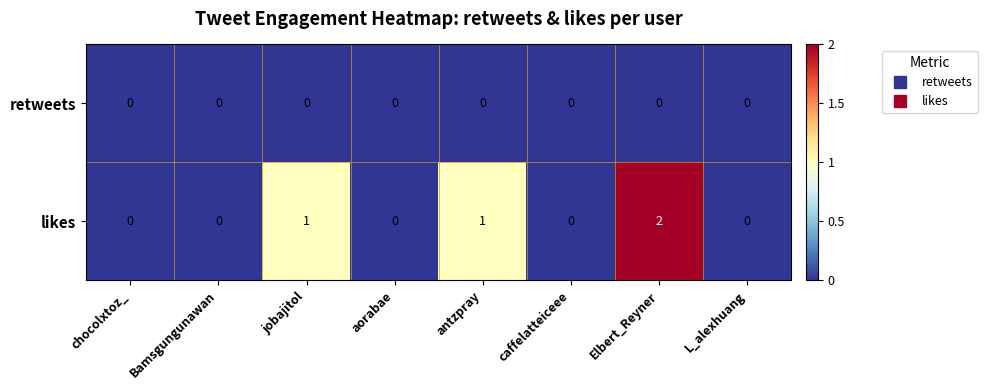

Which series has the widest spread of values?

likes